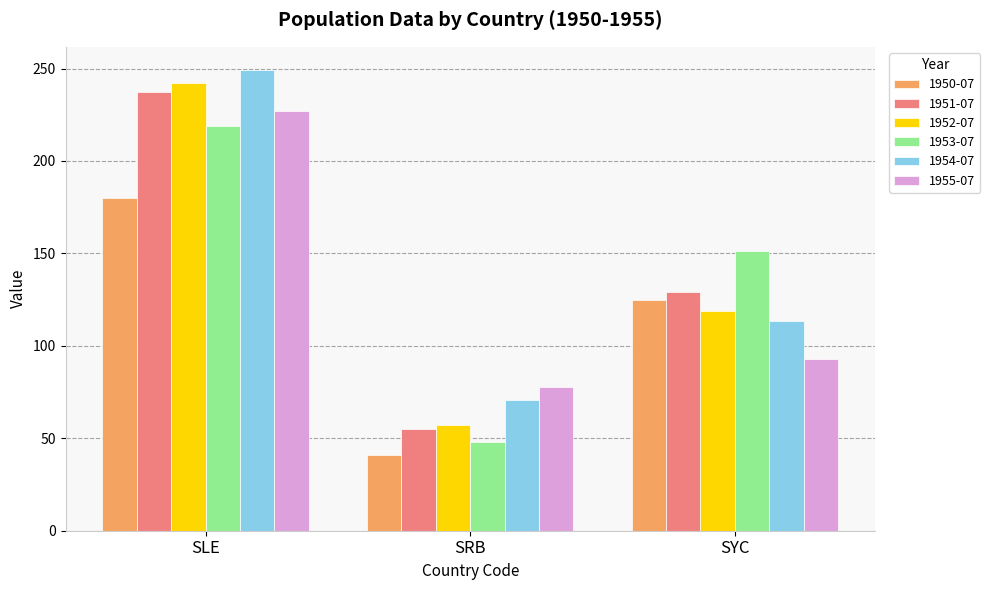

What are all the series names shown in the legend?

1950-07, 1951-07, 1952-07, 1953-07, 1954-07, 1955-07